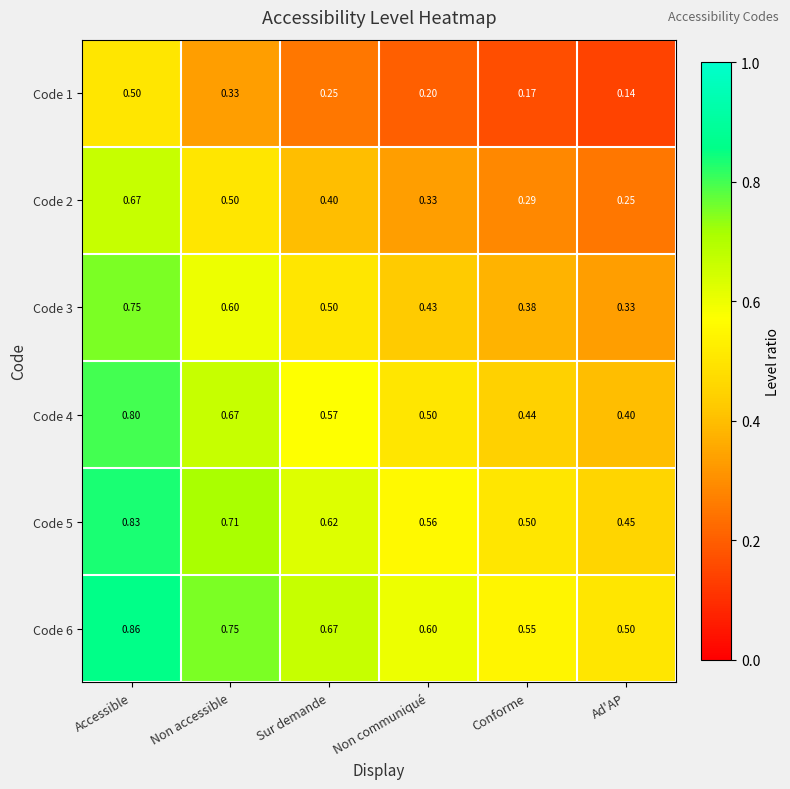

Where is Code 4 nearest to the value 0?

Ad'AP